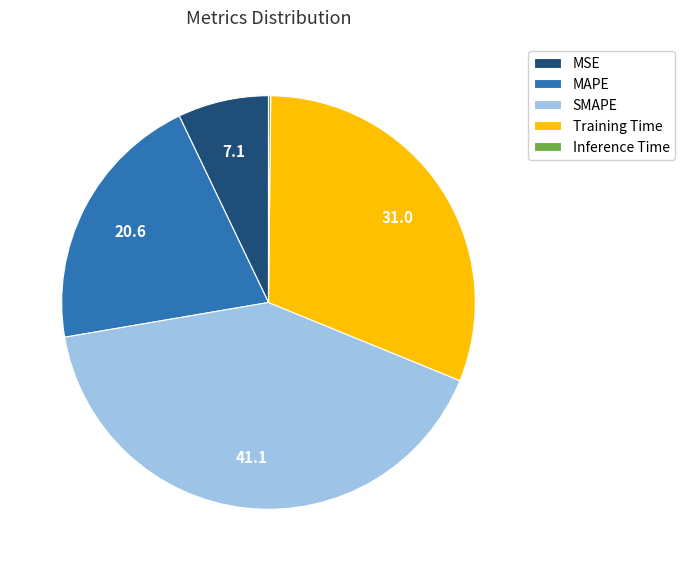

Is there any slice that represents more than half of the pie?

No